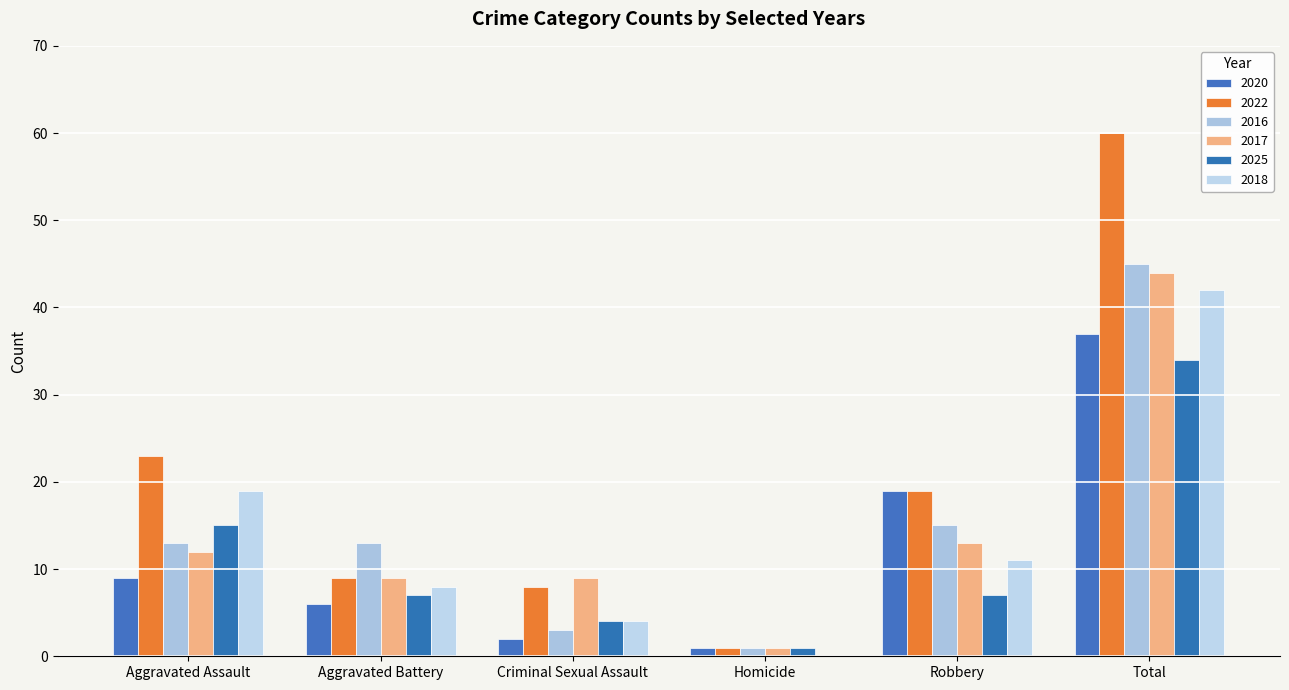

What is the sum of the 2022 values at Robbery and Aggravated Battery?

28